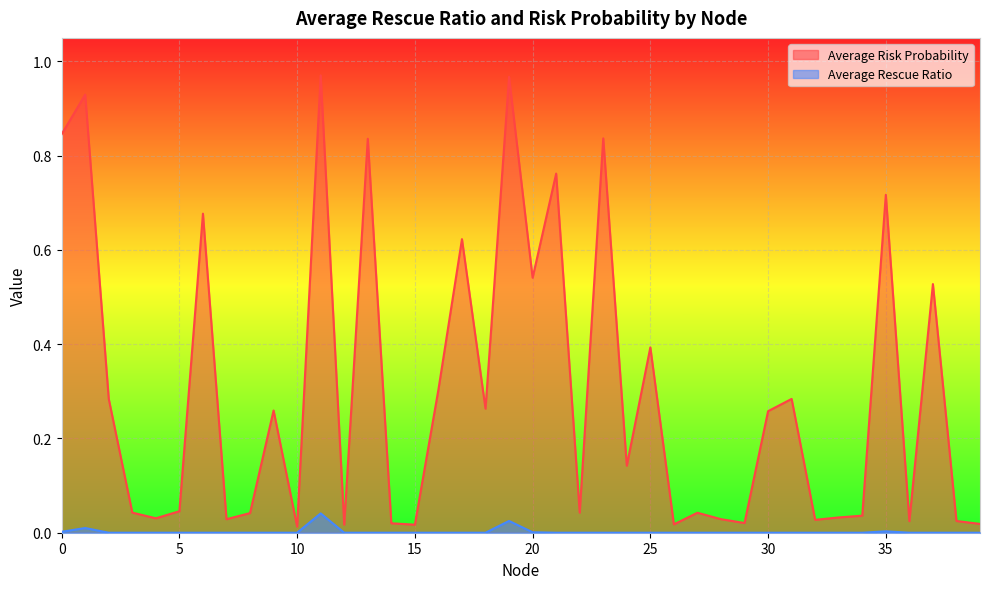

Rank the series by their maximum value, from lowest to highest.

Average Rescue Ratio, Average Risk Probability